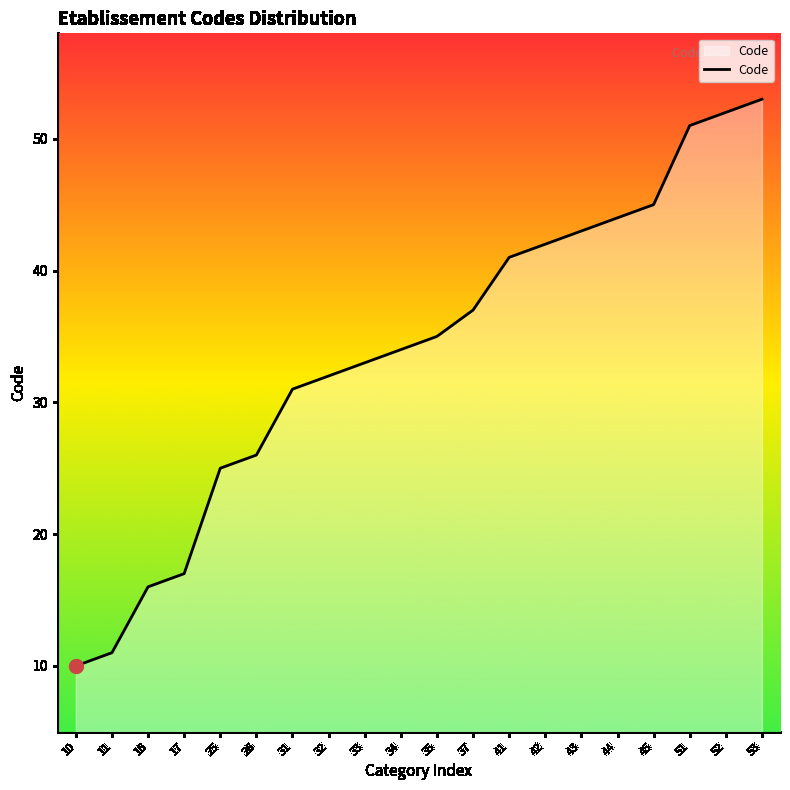

Reading left to right, transcribe all the data shown in this chart.

10=10	11=11	16=16	17=17	25=25	26=26	31=31	32=32	33=33	34=34	35=35	37=37	41=41	42=42	43=43	44=44	45=45	51=51	52=52	53=53